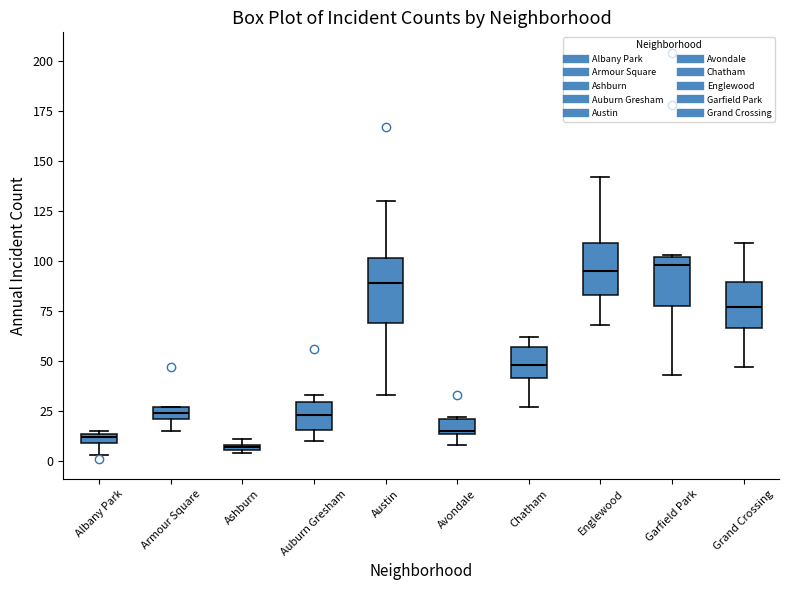

Where is the upper edge of the box for Ashburn on the y-axis? The values are not printed on the chart, so give them approximately, as read against the axis.

10